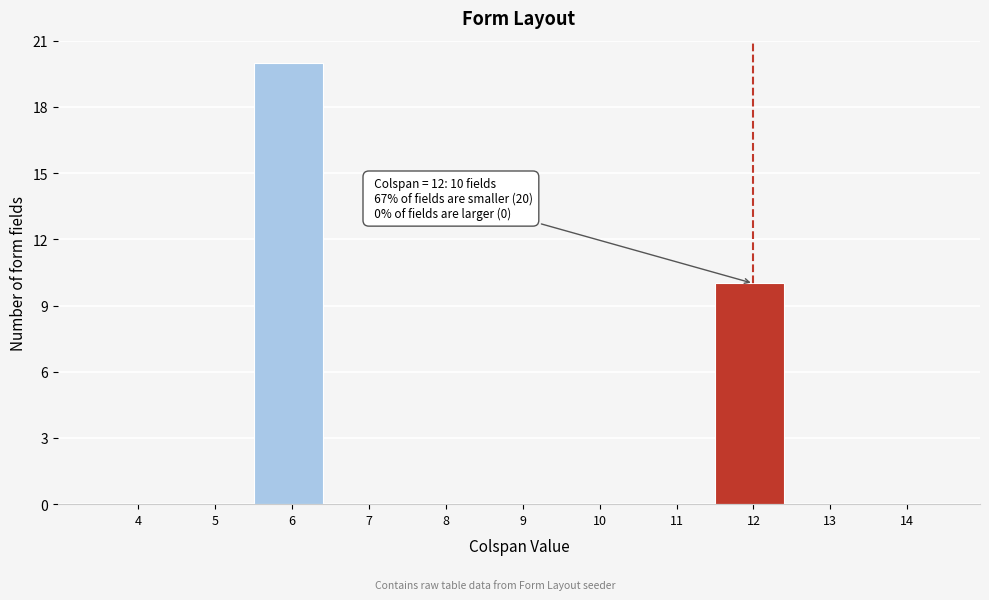

Reading right to left, transcribe all the data shown in this chart.

14=0	13=0	12=10	11=0	10=0	9=0	8=0	7=0	6=20	5=0	4=0